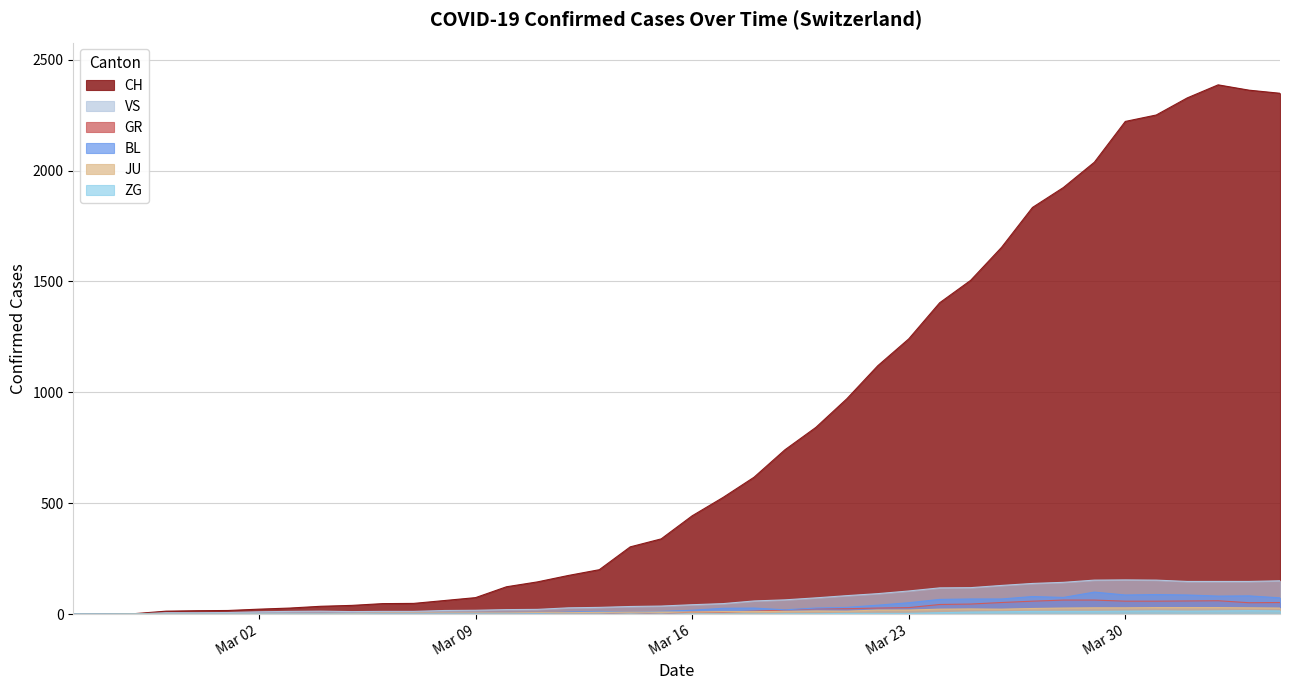

Which series has the largest range (max minus min)?

CH